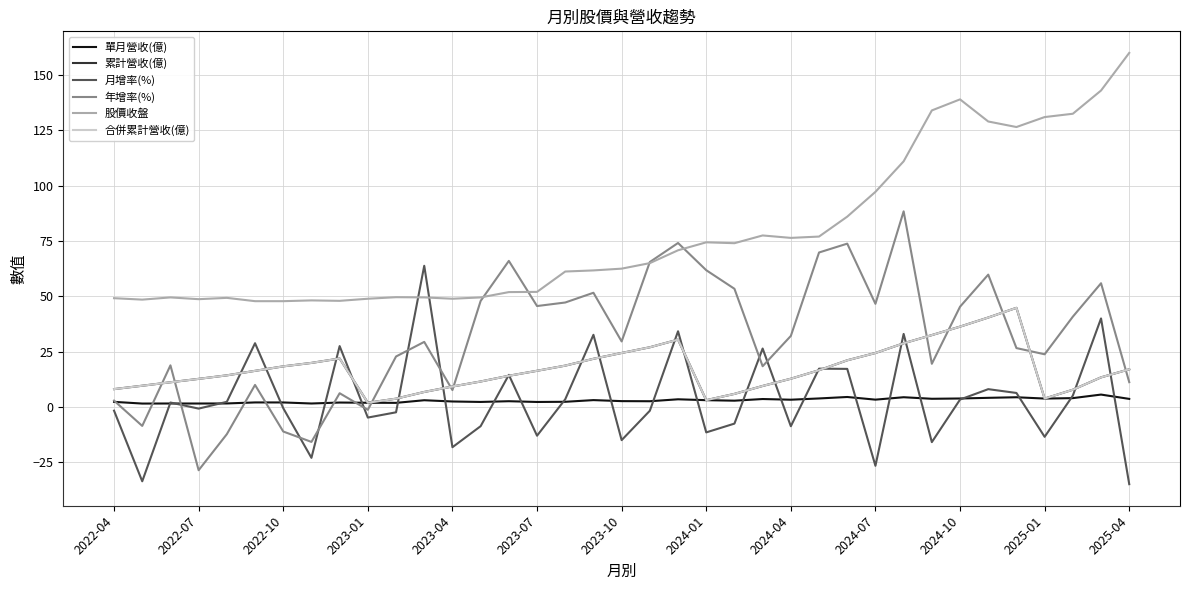

Does the chart have visible grid lines?

Yes